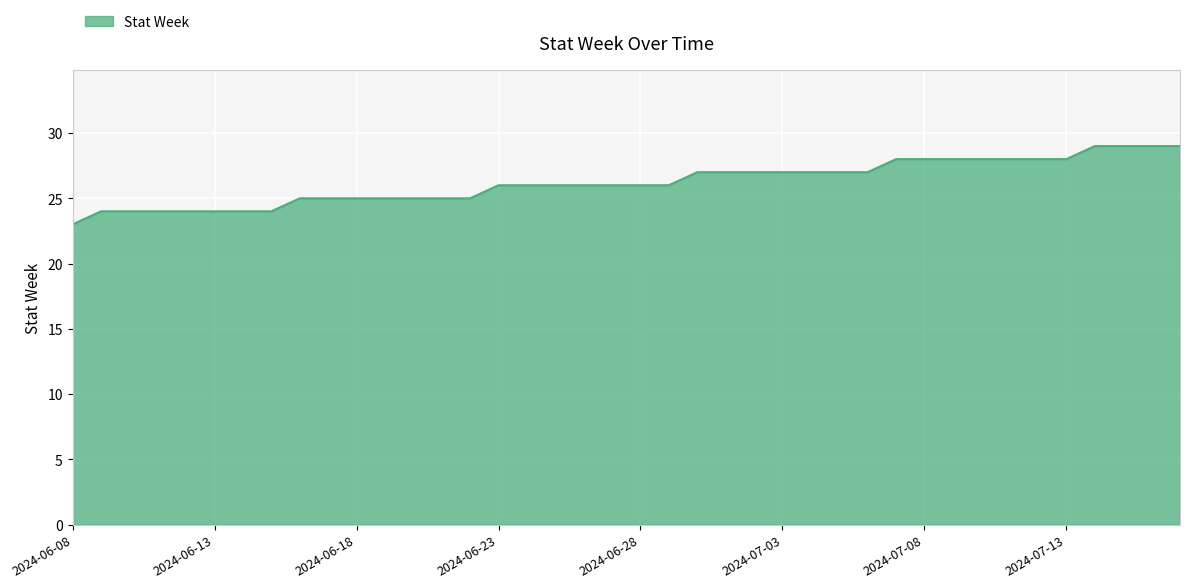

What is the difference between the maximum and minimum values?

6